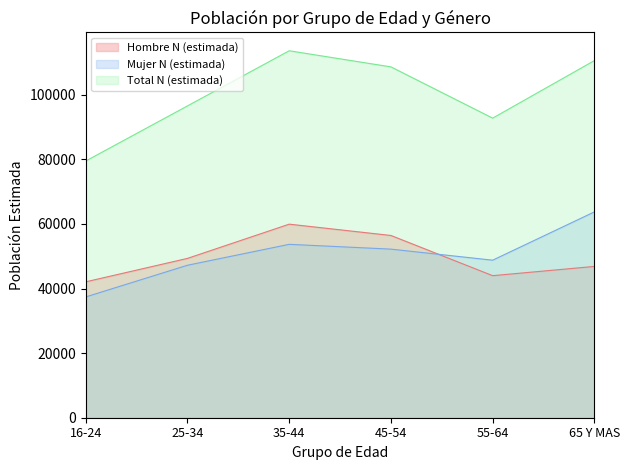

True or false: Total N (estimada) has more than 1 points higher than both neighbors.

False